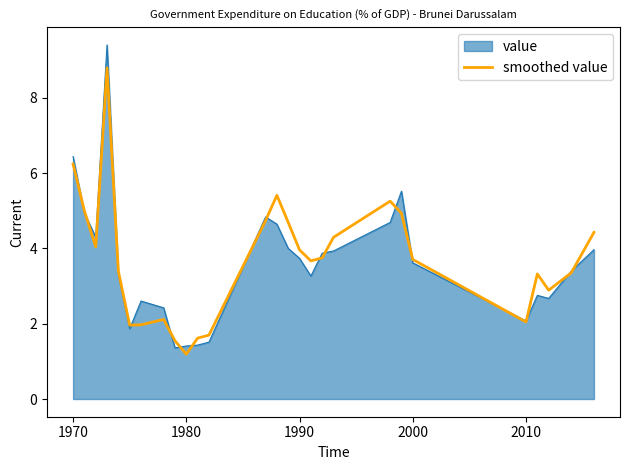

Does the chart display data point markers on the line(s)?

No